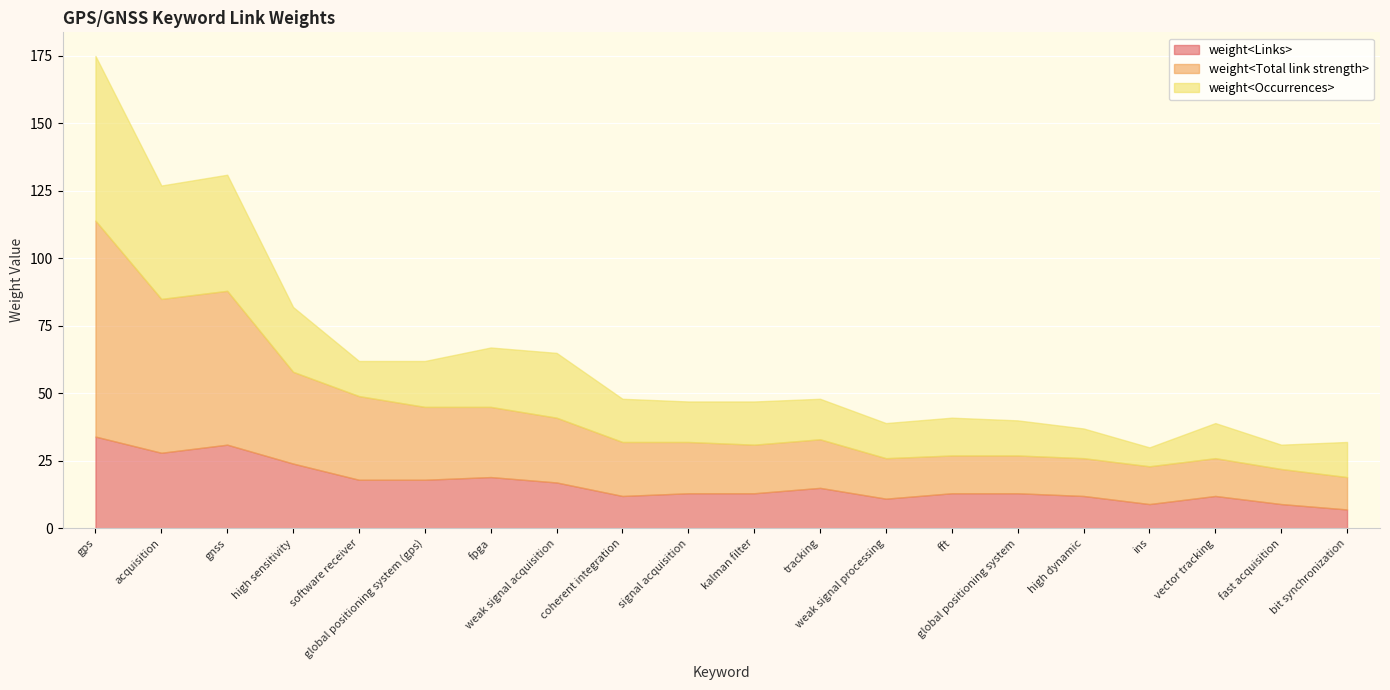

Reading left to right, what are all the values shown in this chart?

weight<Links>: 34	28	31	24	18	18	19	17	12	13	13	15	11	13	13	12	9	12	9	7
weight<Total link strength>: 80	57	57	34	31	27	26	24	20	19	18	18	15	14	14	14	14	14	13	12
weight<Occurrences>: 61	42	43	24	13	17	22	24	16	15	16	15	13	14	13	11	7	13	9	13